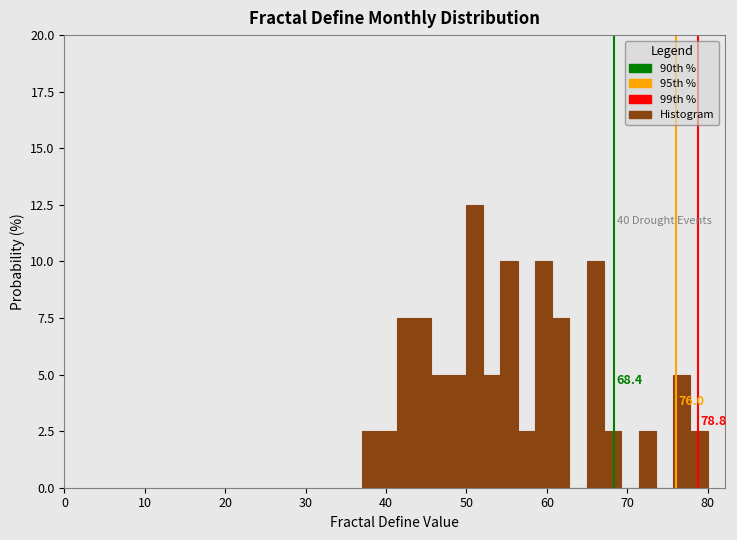

Around what value on the x-axis is the tallest bar? Give the approximate position of its centre, as read against the axis.

51